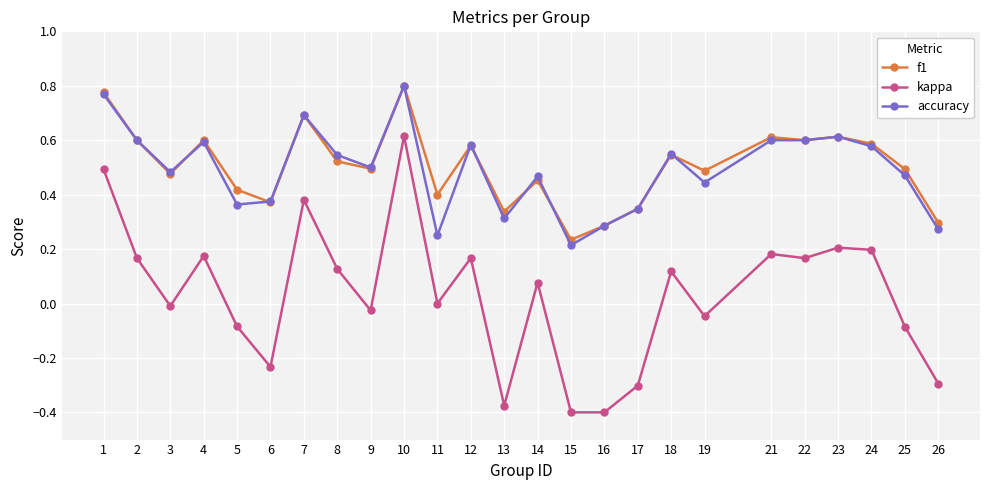

Which series has the largest range (max minus min)?

kappa